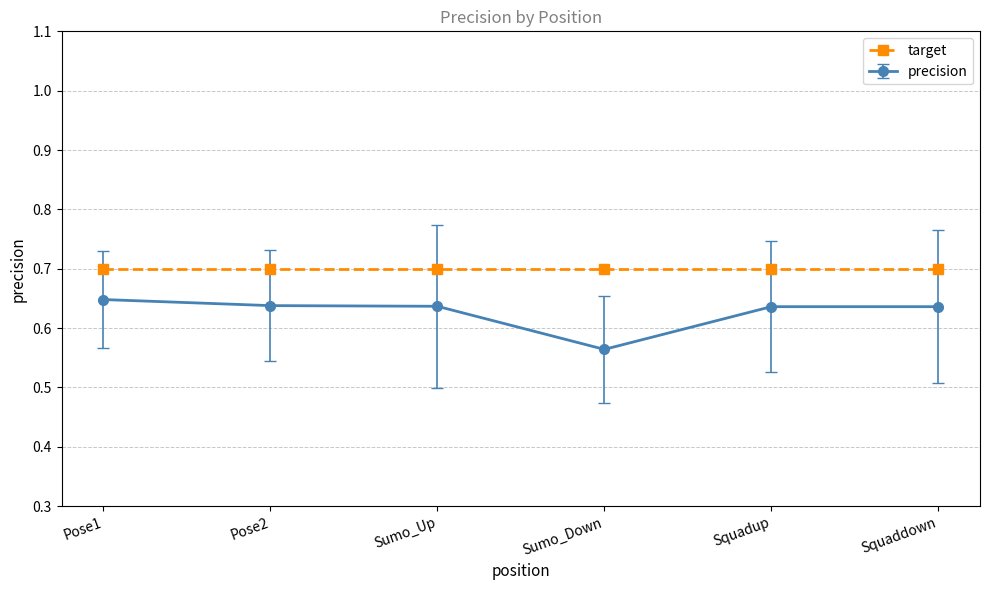

At which category does the chart reach its minimum across all series?

Sumo_Down